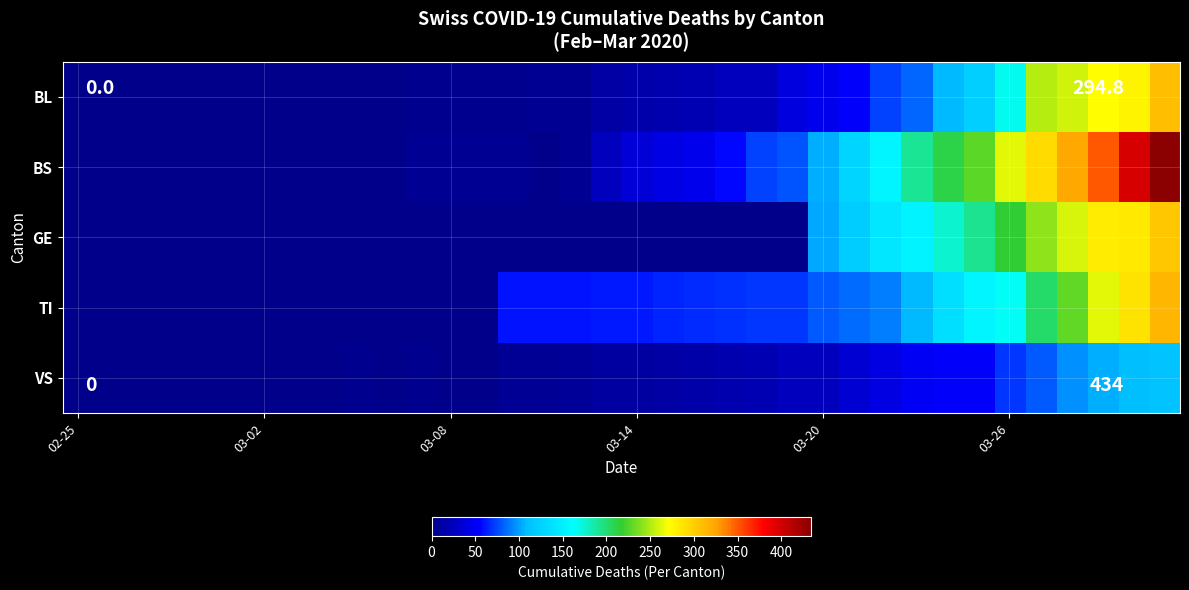

Which series has the largest range (max minus min)?

BS